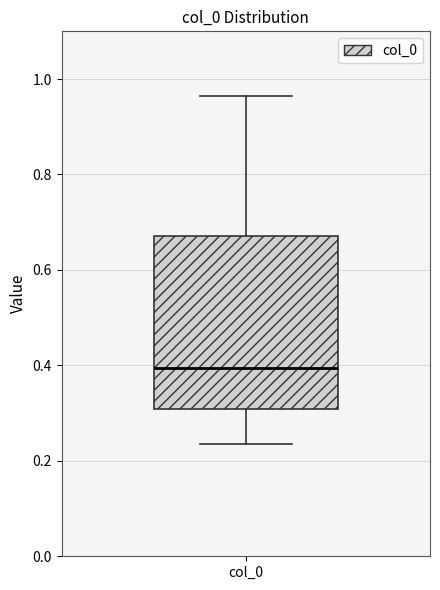

Read this box plot against the y-axis: the position of the median line, the range covered by the box, and the ends of both whiskers. The values are not printed on the chart, so give them approximately, as read against the axis.

median 0.40, box 0.30 to 0.68, whiskers 0.24 to 0.96